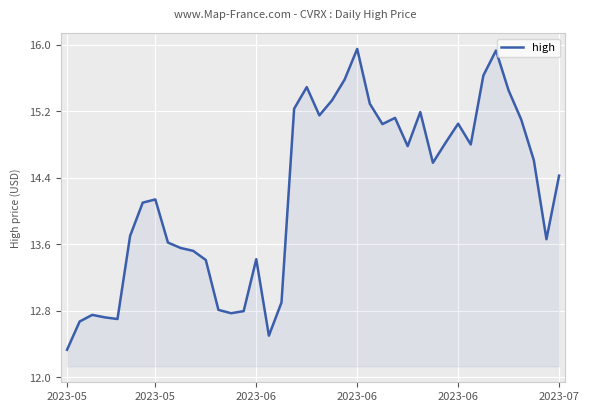

What is the minimum value shown in the chart?

12.3